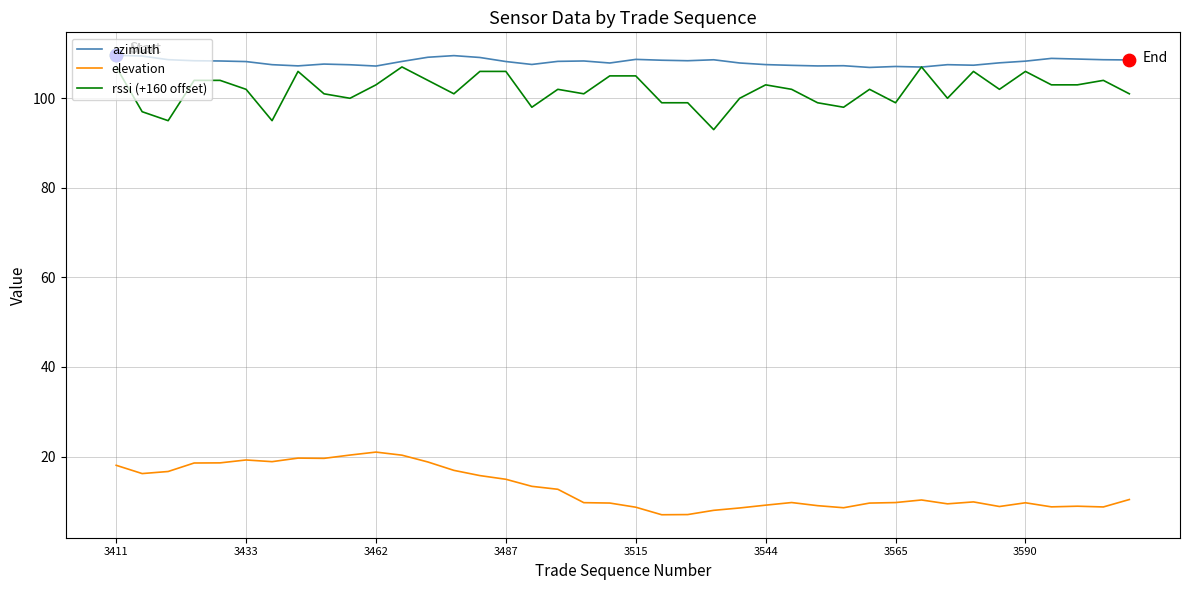

Which series has the largest total across all categories?

azimuth